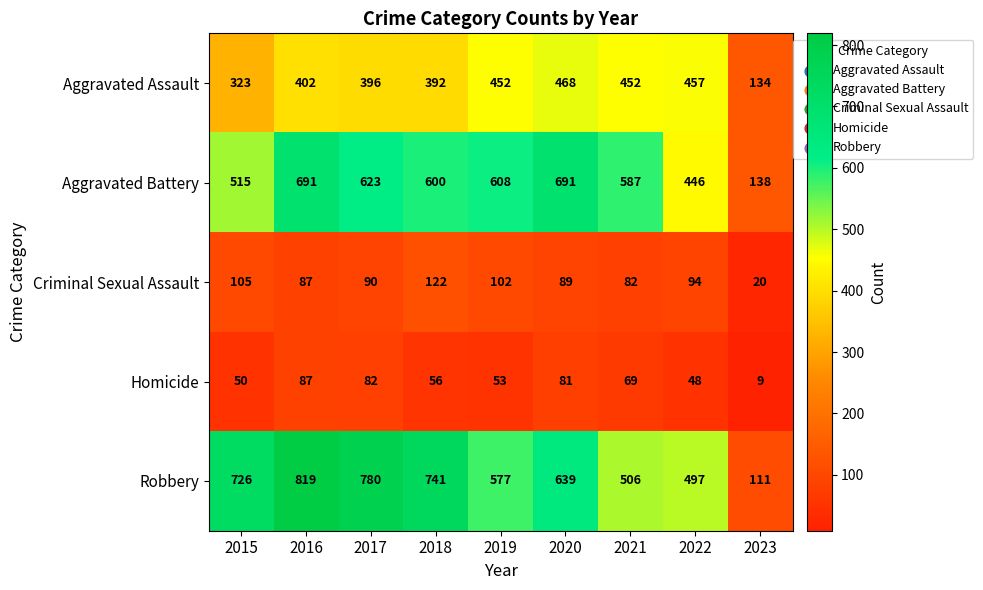

What is the total value across all series at 2016?

2086